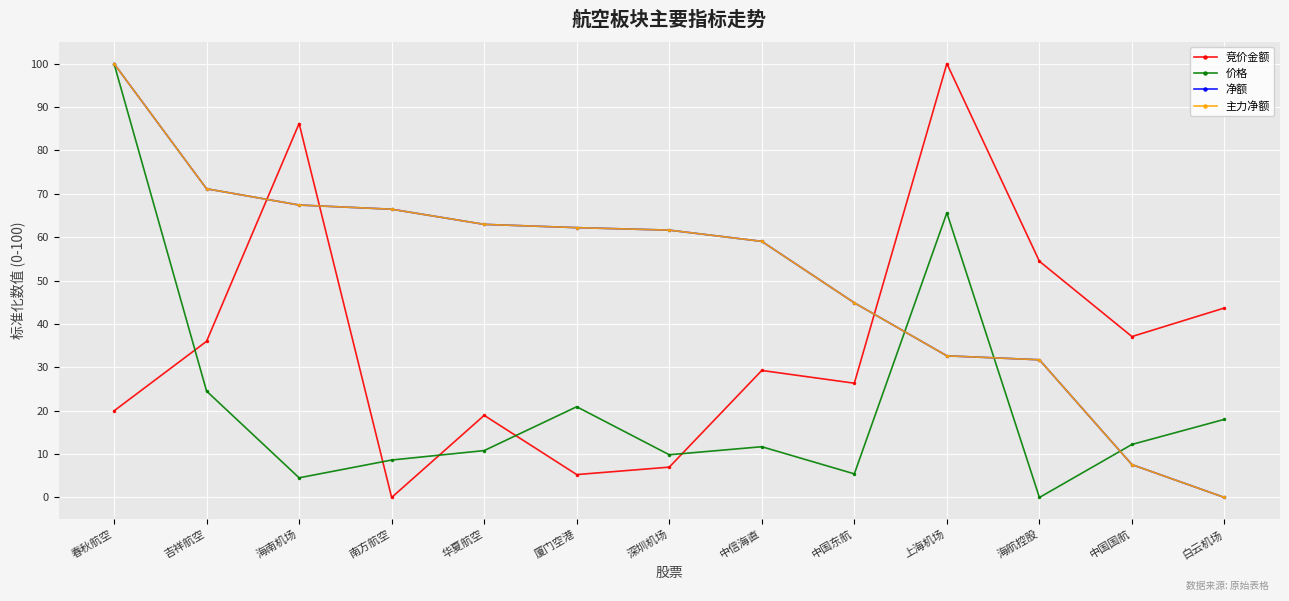

What is the value of the 净额 point at the 8th from the left?

59.0